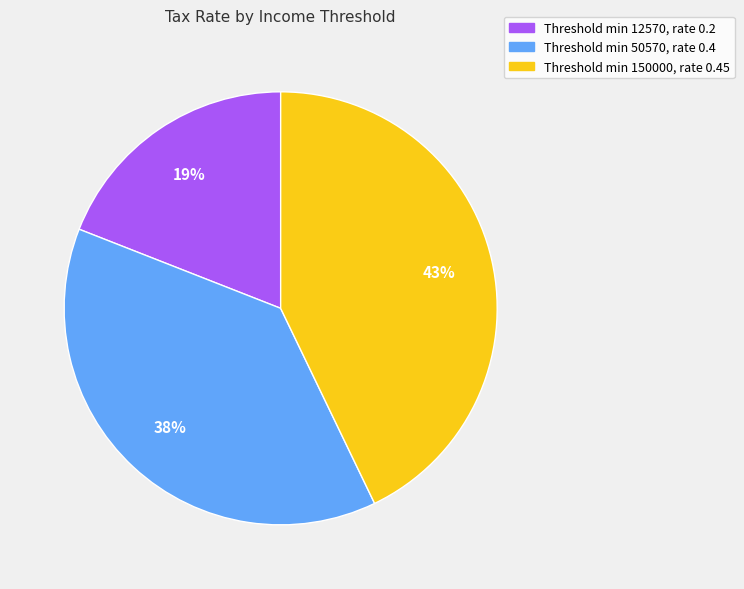

Which category has the biggest portion of the pie?

Threshold min 150000, rate 0.45